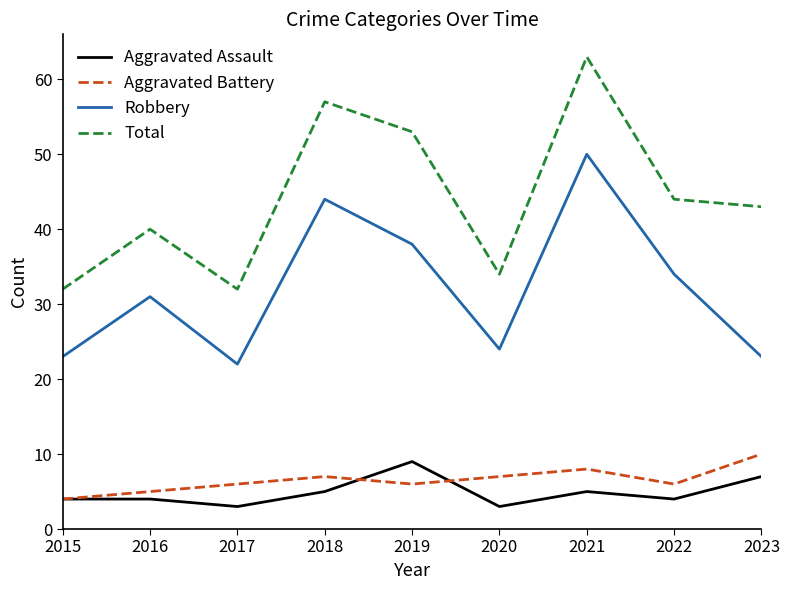

How many series are shown in this chart?

4